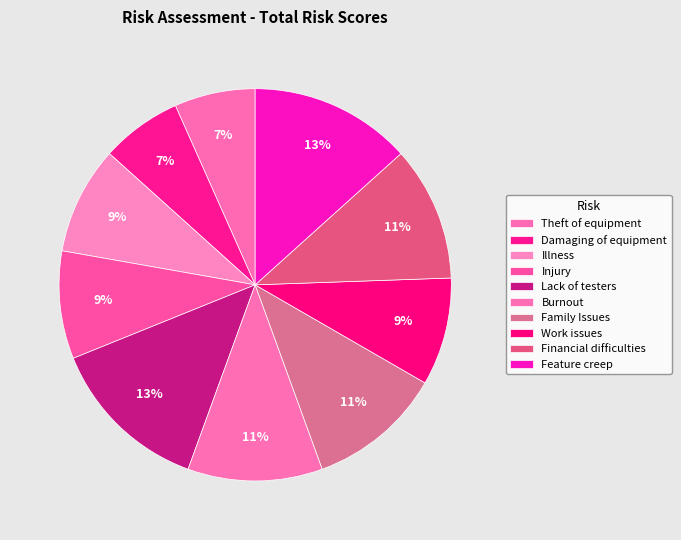

How many segments does this pie chart have?

10